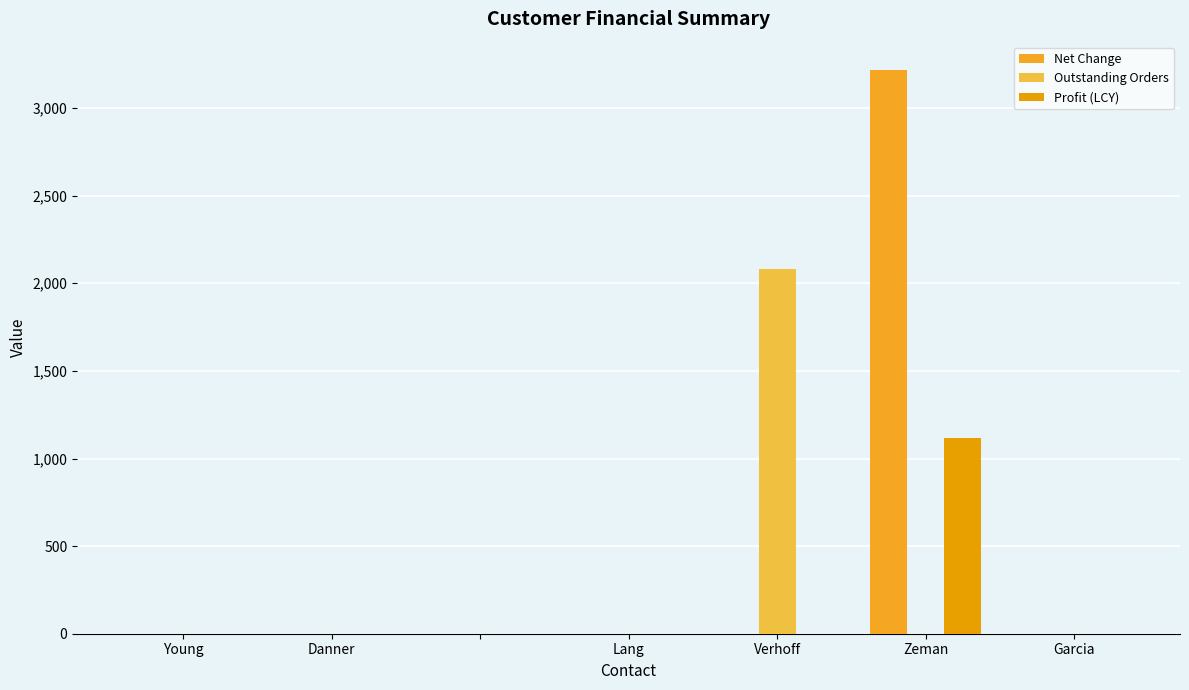

Reading left to right, what are all the values shown in this chart?

Net Change: 0.0	0.0	0.0	0.0	0.0	3218.1	0.0
Outstanding Orders: 0.0	0.0	0.0	0.0	2083.7	0.0	0.0
Profit (LCY): 0.0	0.0	0.0	0.0	0.0	1119.4	0.0